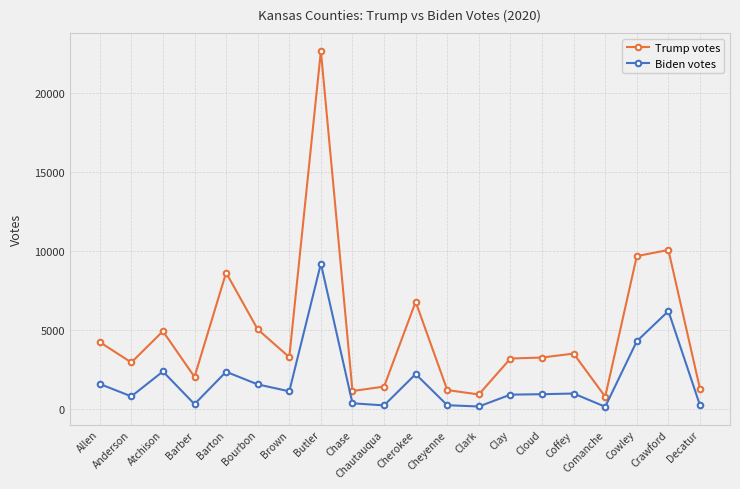

Where does the Trump votes series first go above 3262?

Allen